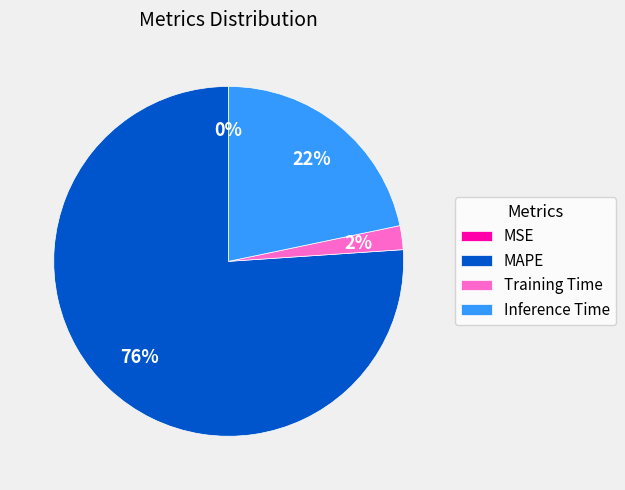

Which slice is the largest?

MAPE